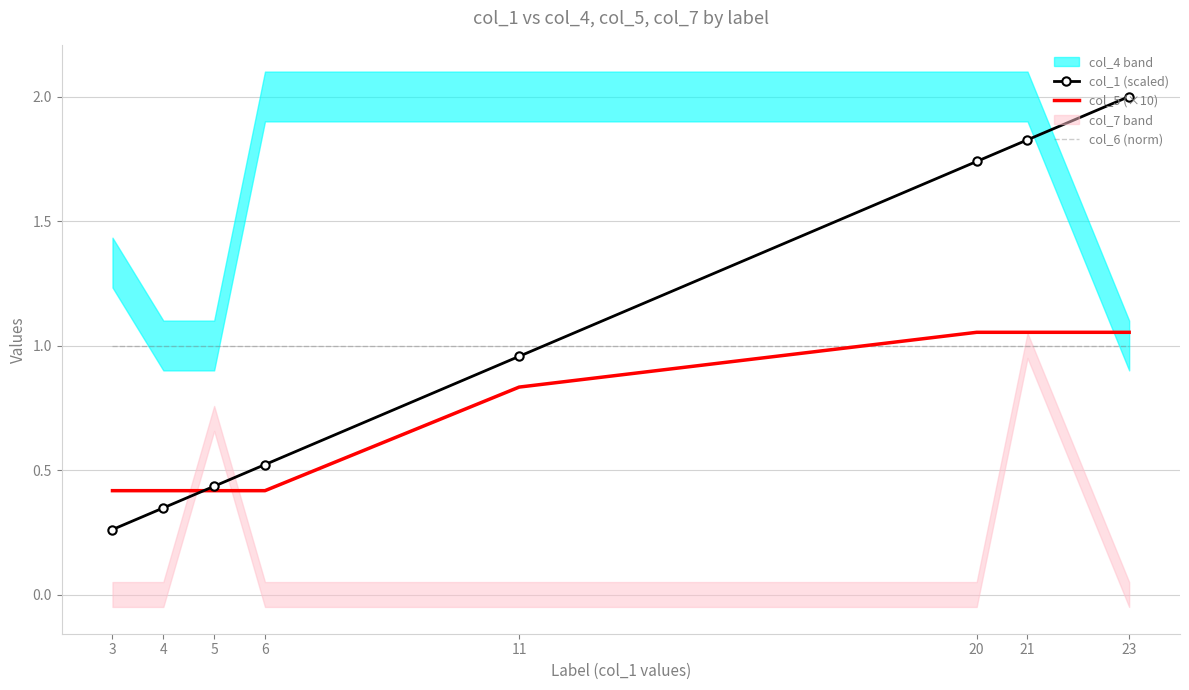

Reading left to right, extract all data points from this chart.

col_1 (scaled): 0.3	0.3	0.4	0.5	1.0	1.7	1.8	2.0
col_5 (×10): 0.4	0.4	0.4	0.4	0.8	1.1	1.1	1.1
col_6 (norm): 1.0	1.0	1.0	1.0	1.0	1.0	1.0	1.0